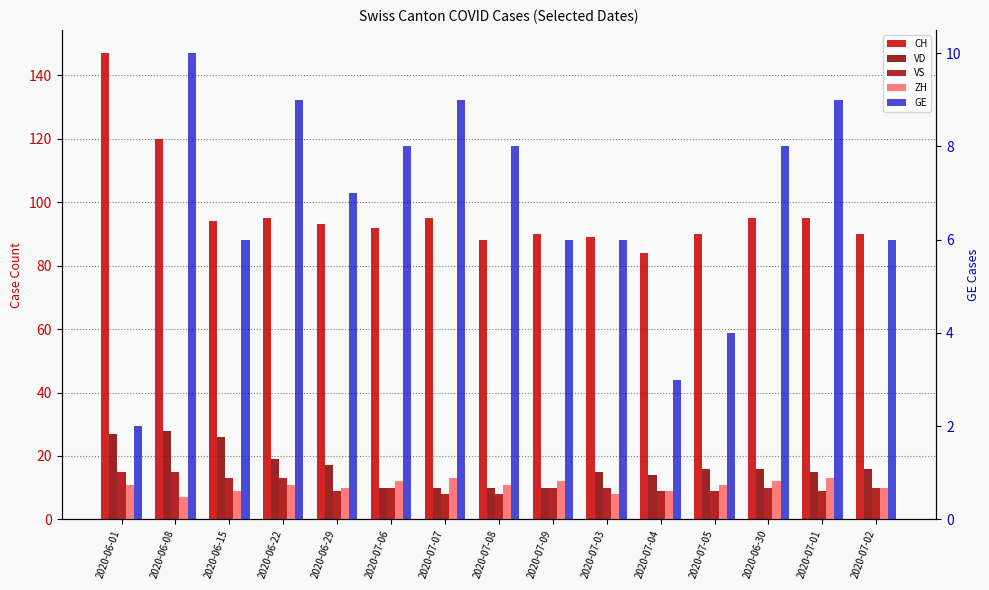

How many data points does each series have?

15